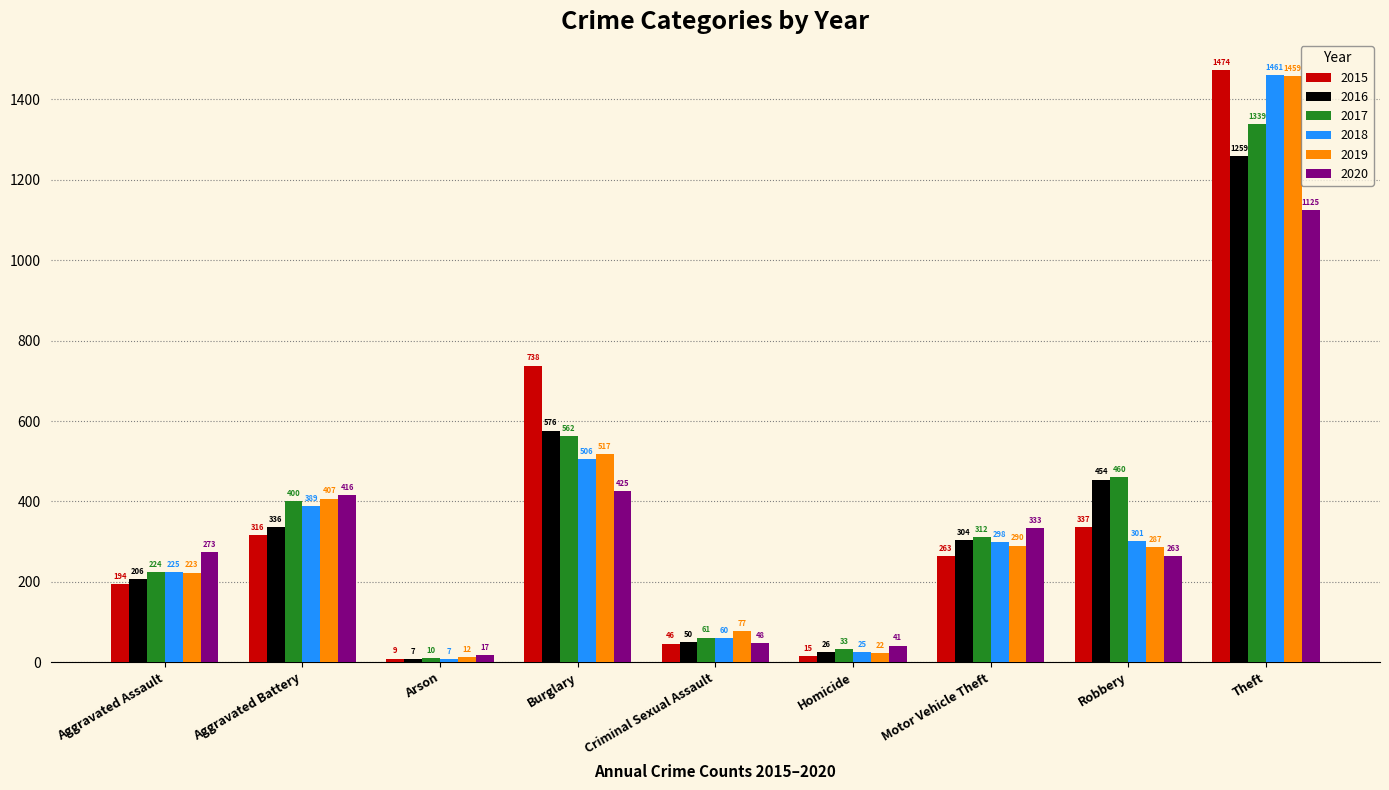

What is the sum of all 2019 values?

3294